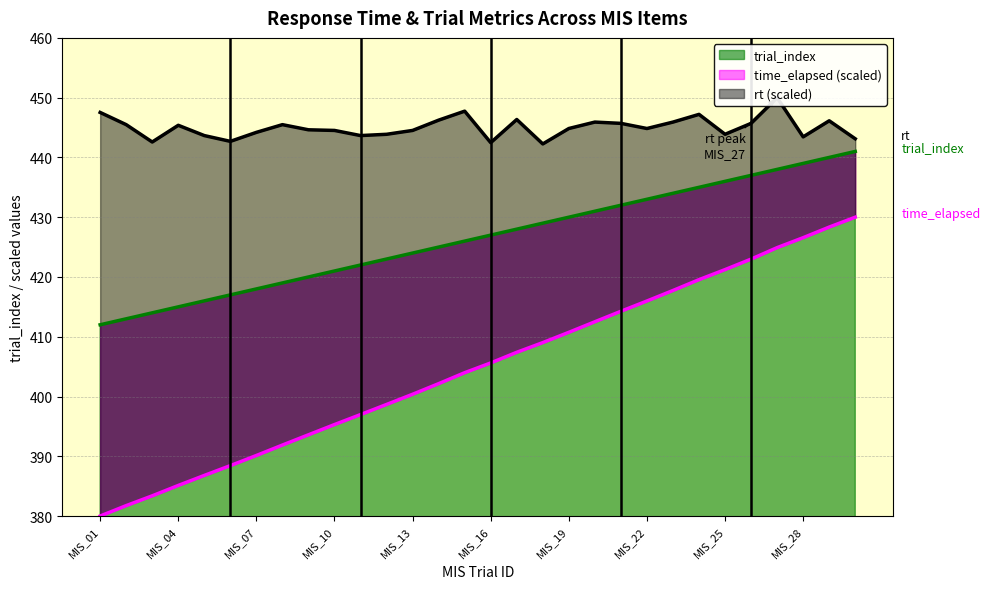

Is it true that trial_index equals 160 at MIS_04?

False